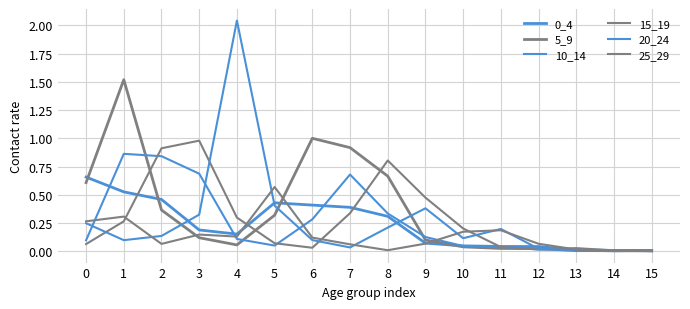

Which has a higher value, 3 or 7?

7